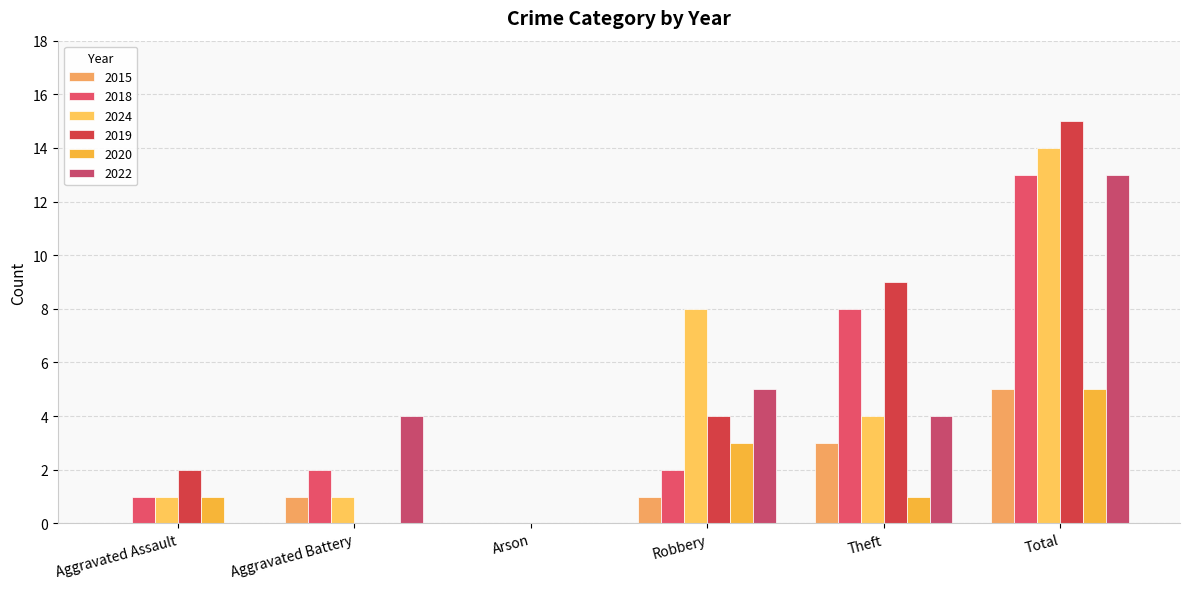

Between Aggravated Assault and Aggravated Battery, which series saw the biggest shift?

2022